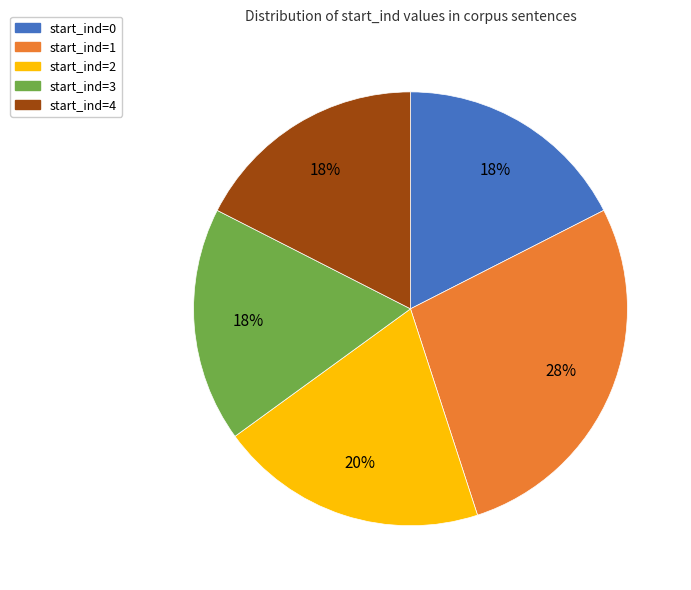

How many slices are in this pie chart?

5